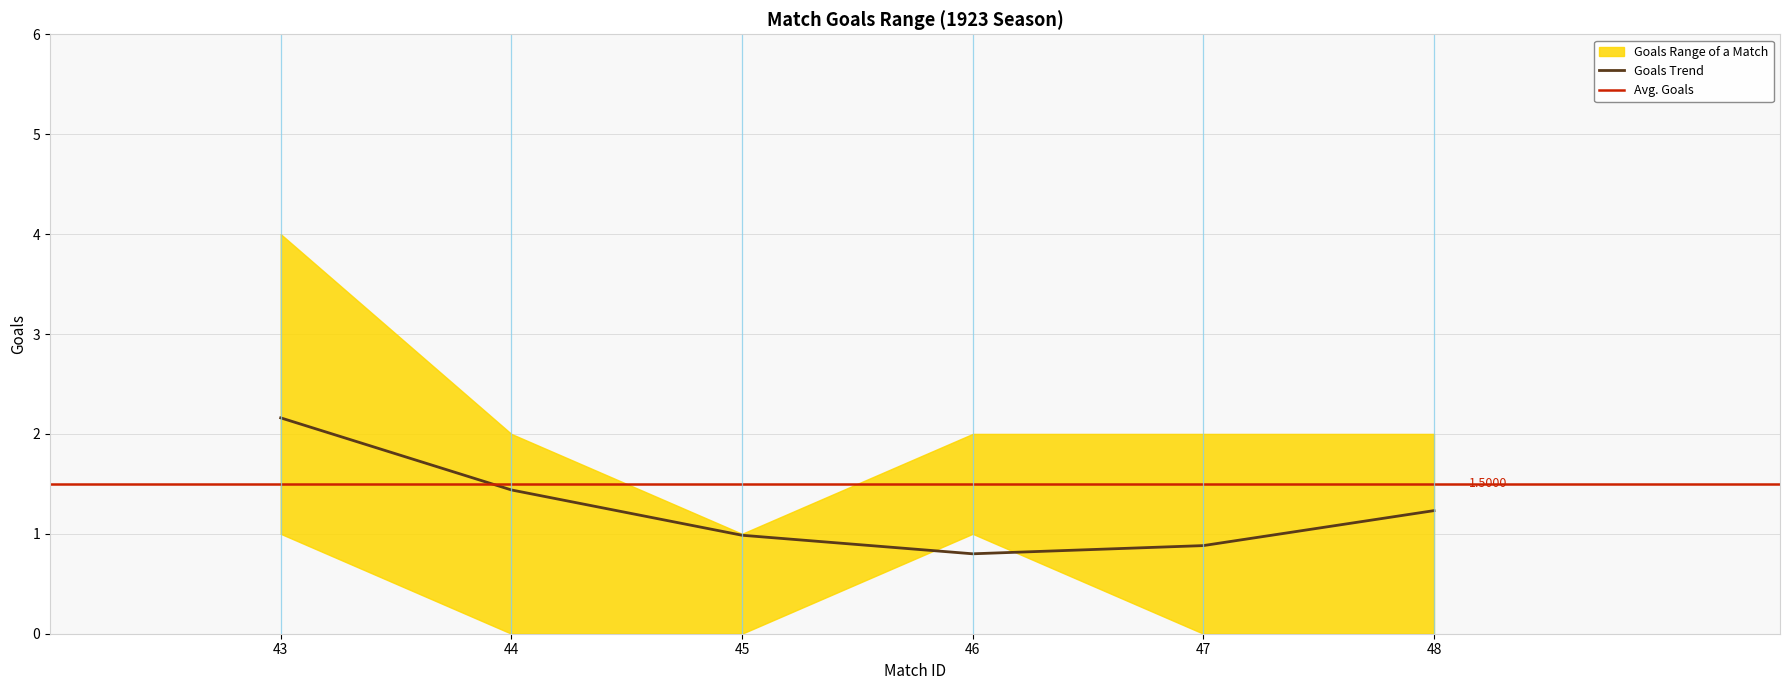

What is the approximate value of avg_goals at 48?

1.5